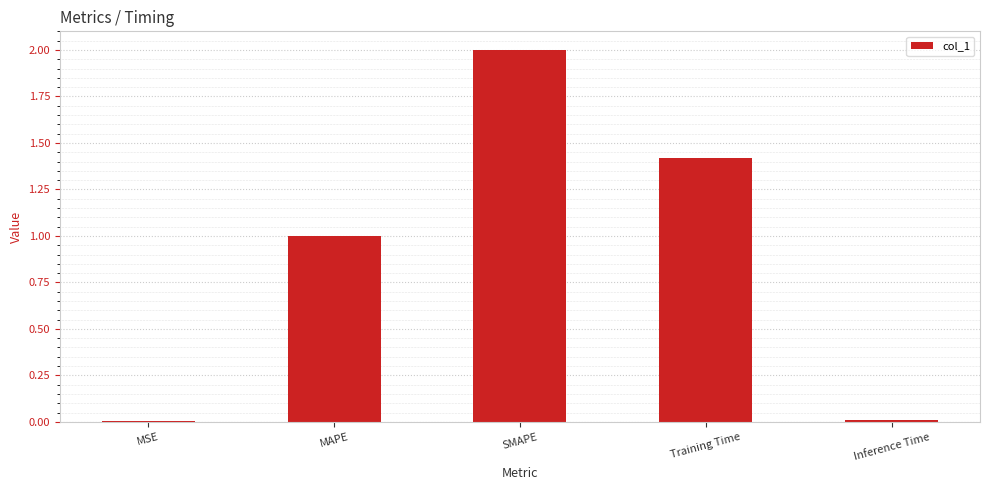

What is the sum of the values at MAPE and Training Time?

2.4